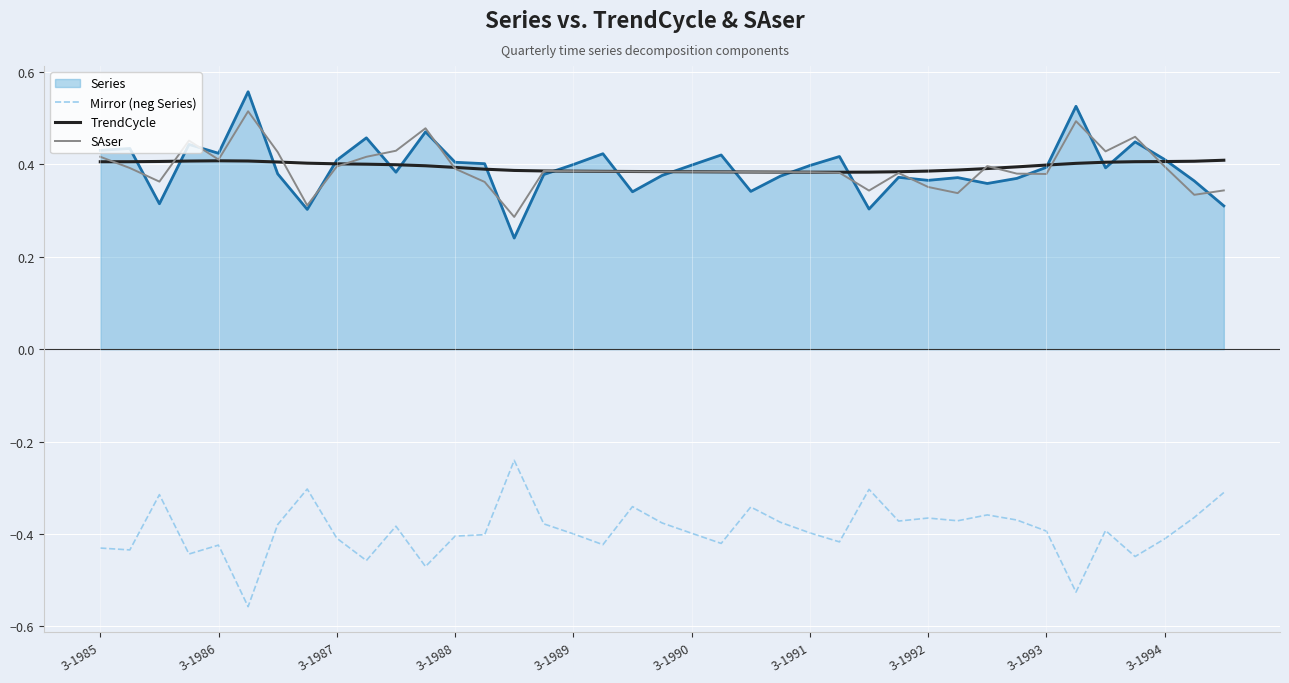

True or false: Mirror (neg Series) and SAser intersect in this chart.

False